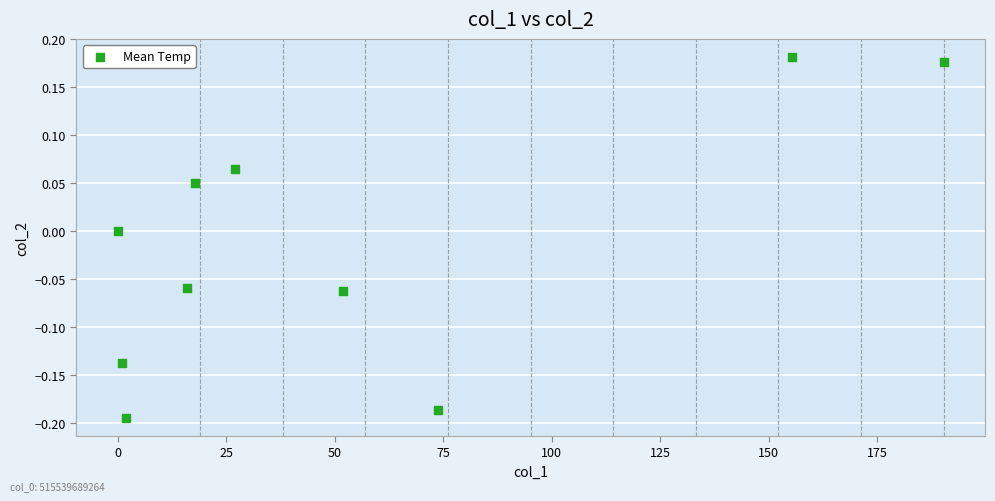

What is the range of Y values (max minus min)?

0.4